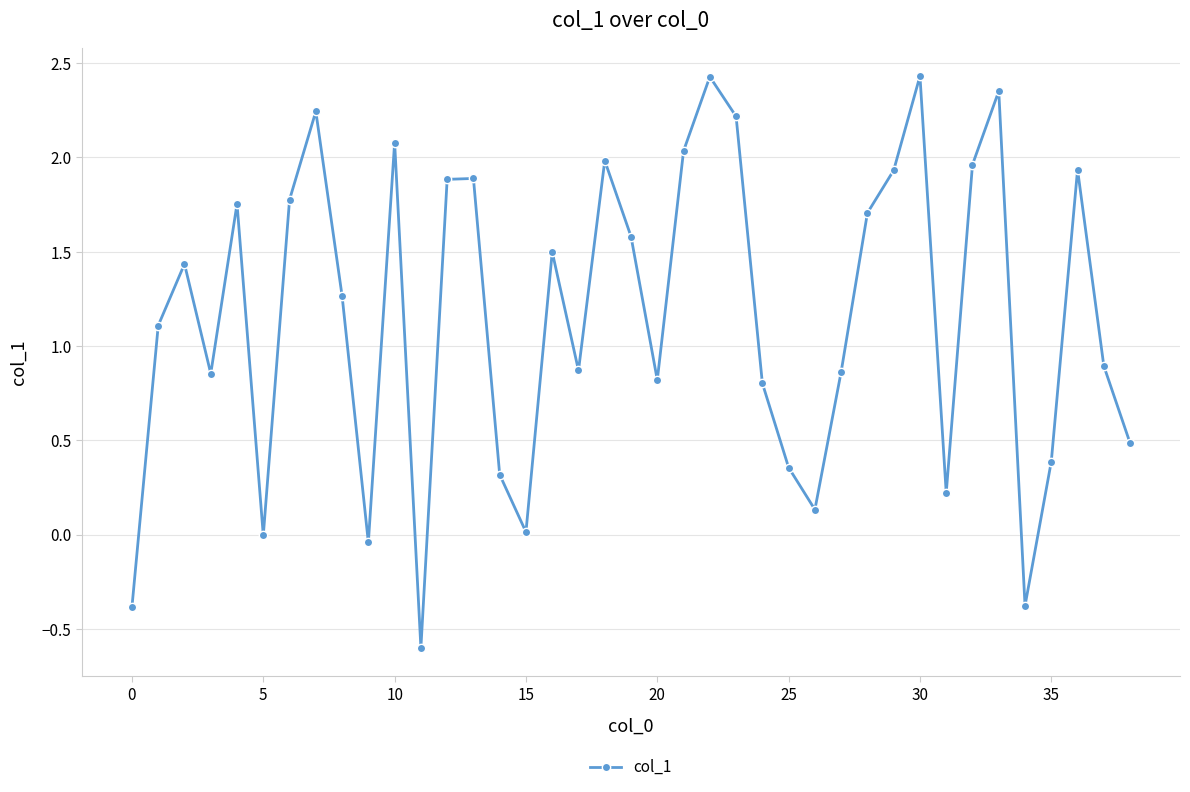

How many points are lower than both their immediate neighbors (excluding endpoints)?

10